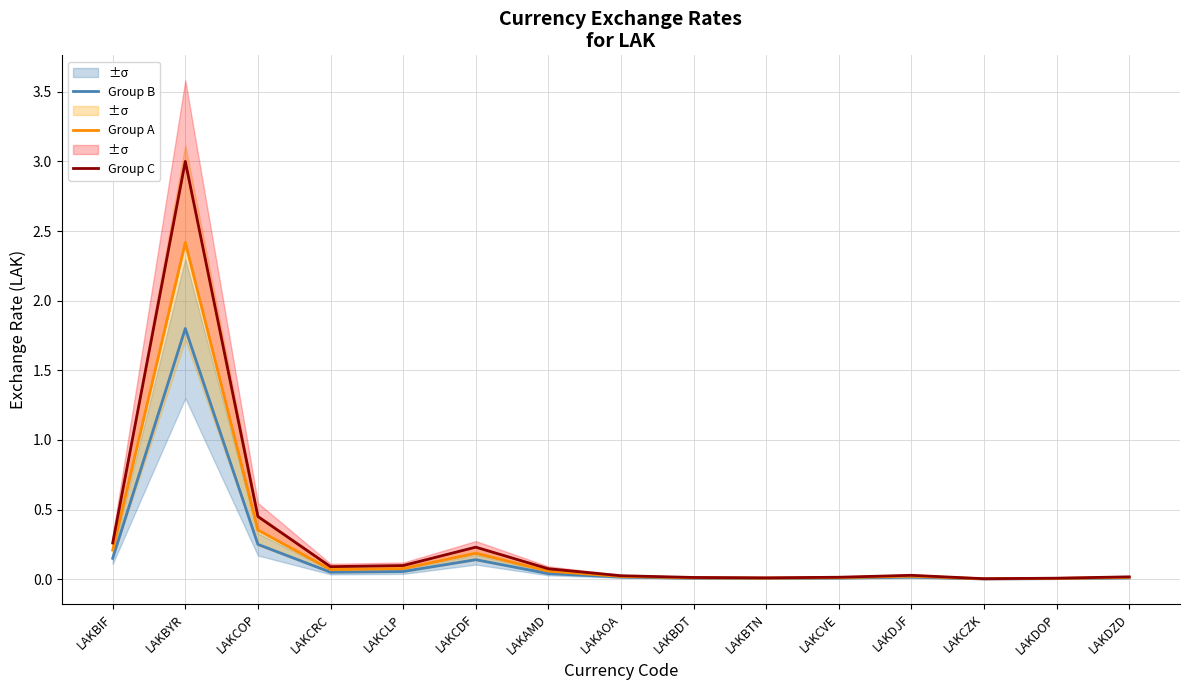

What is the difference between the second highest and second lowest values in the Group B series?

0.2